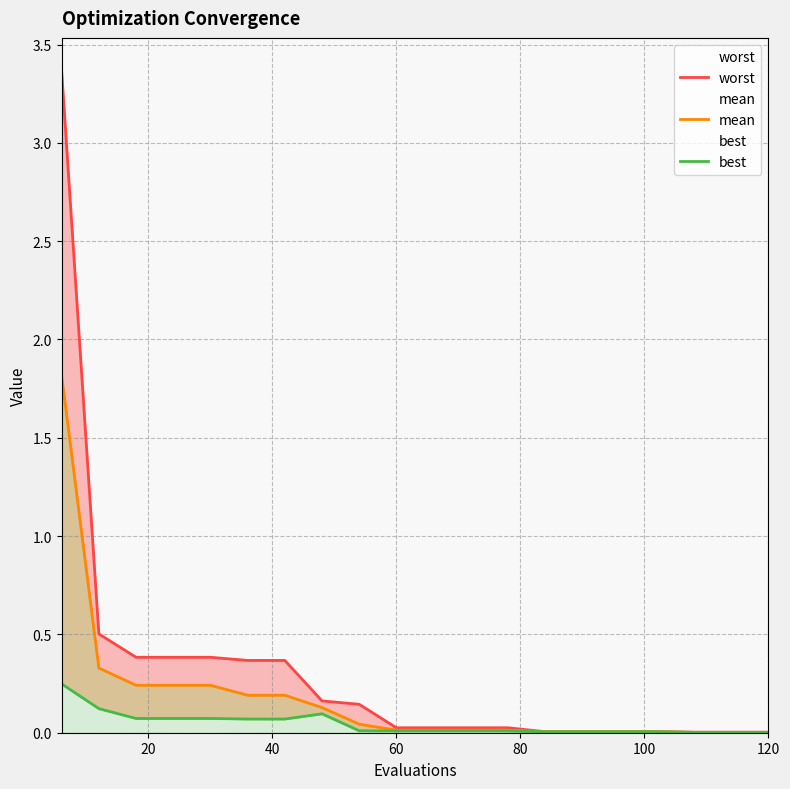

True or false: worst and best intersect in this chart.

False